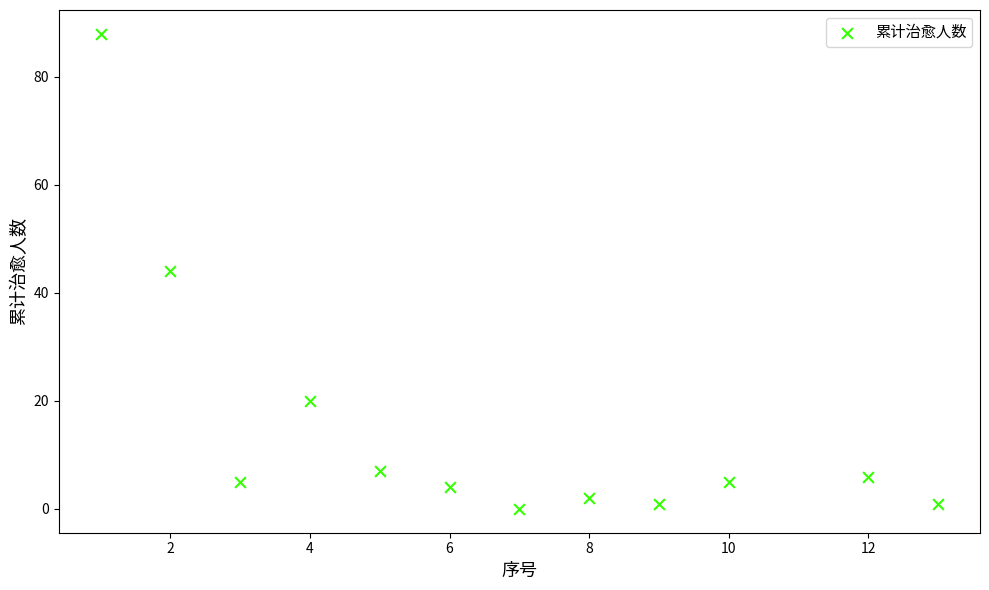

What is the range of Y values (max minus min)?

88